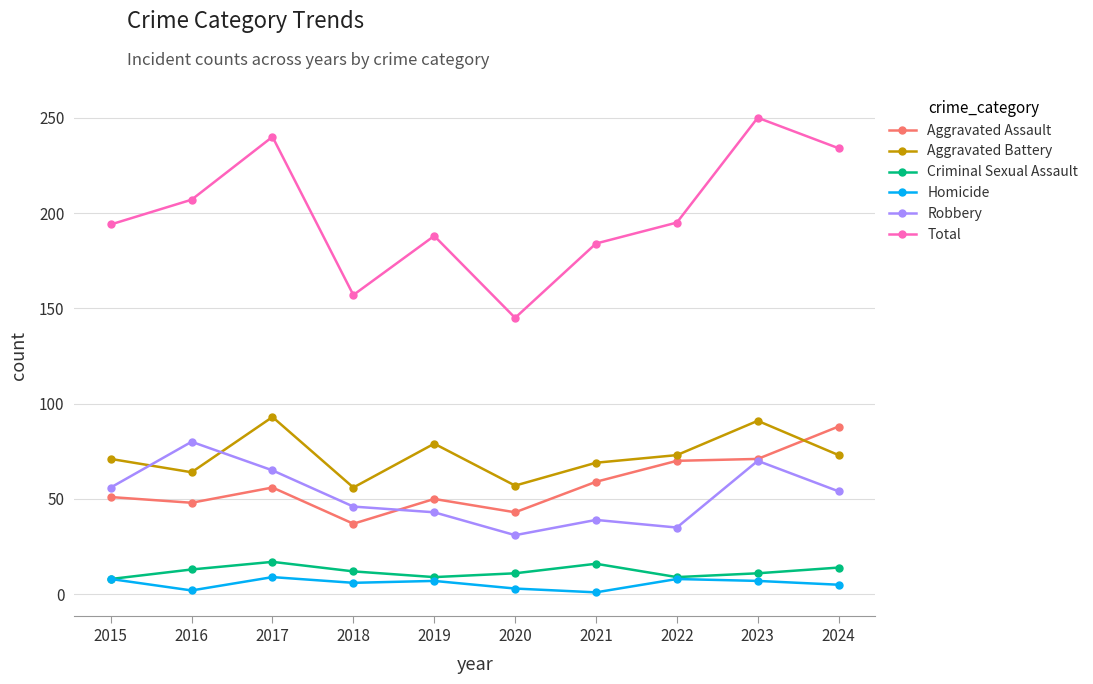

True or false: Homicide has more than 0 interior local peaks.

True